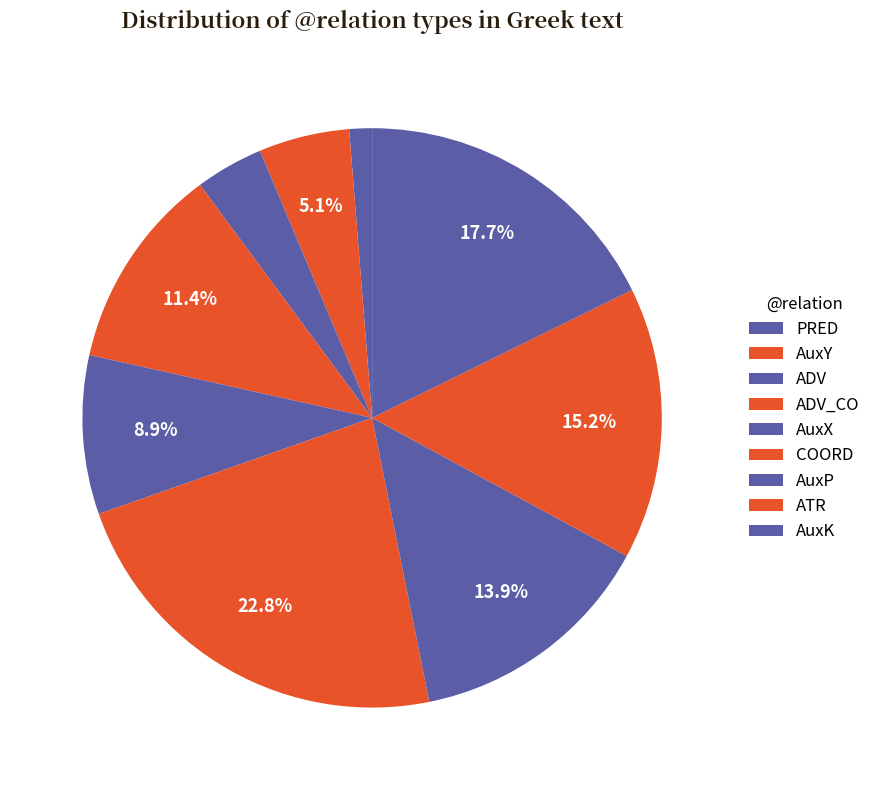

Does any single category account for the majority?

No